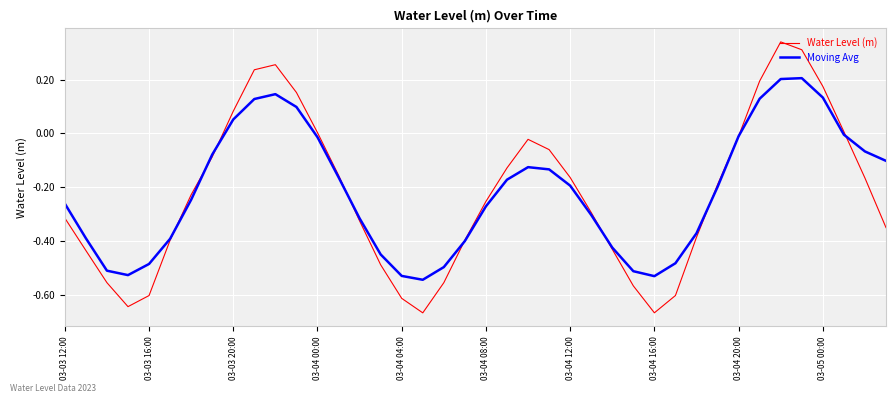

Rank the series by their maximum value, from lowest to highest.

Moving Avg, Water Level (m)